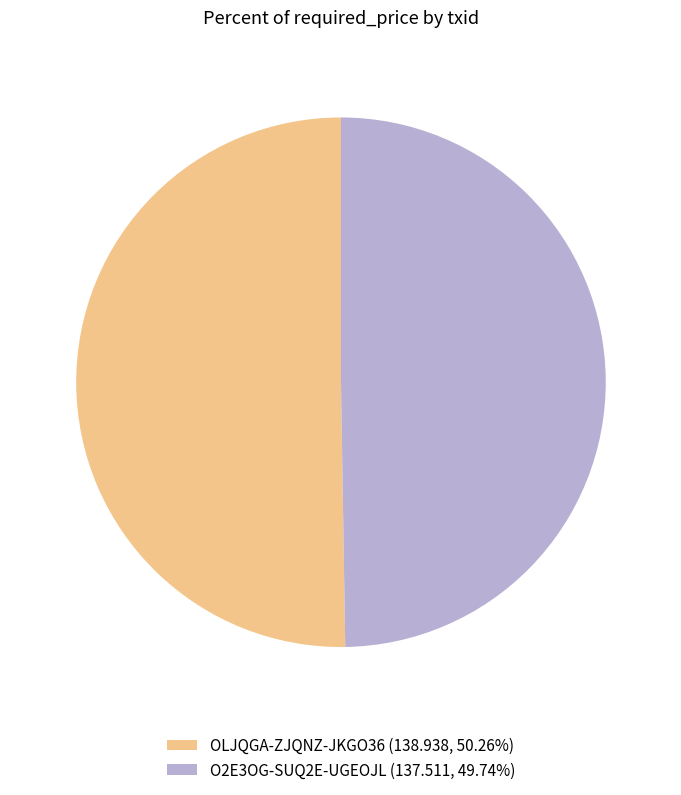

Approximately how many times larger is the value at O2E3OG-SUQ2E-UGEOJL compared to OLJQGA-ZJQNZ-JKGO36?

1.0